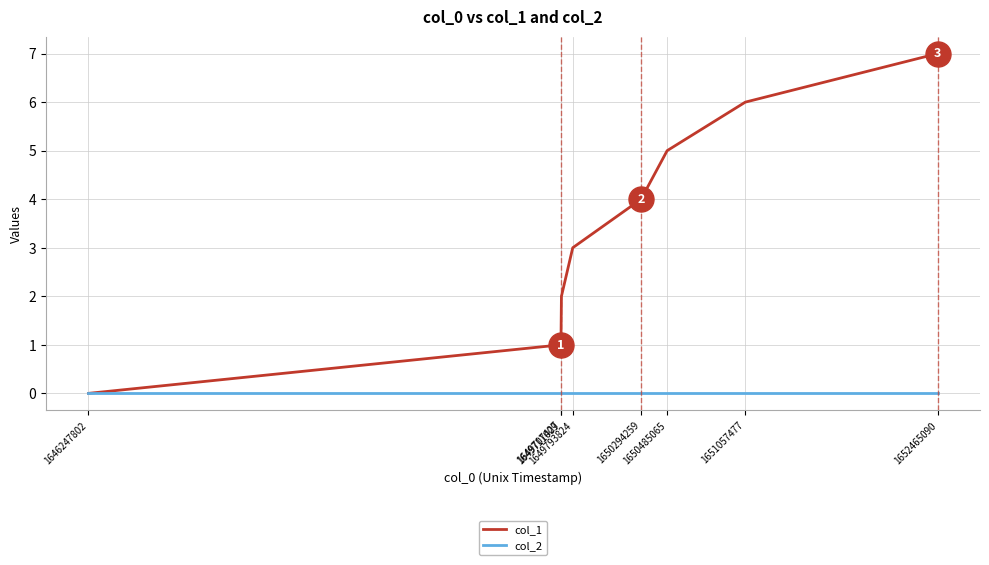

How many lines are shown in the chart?

2